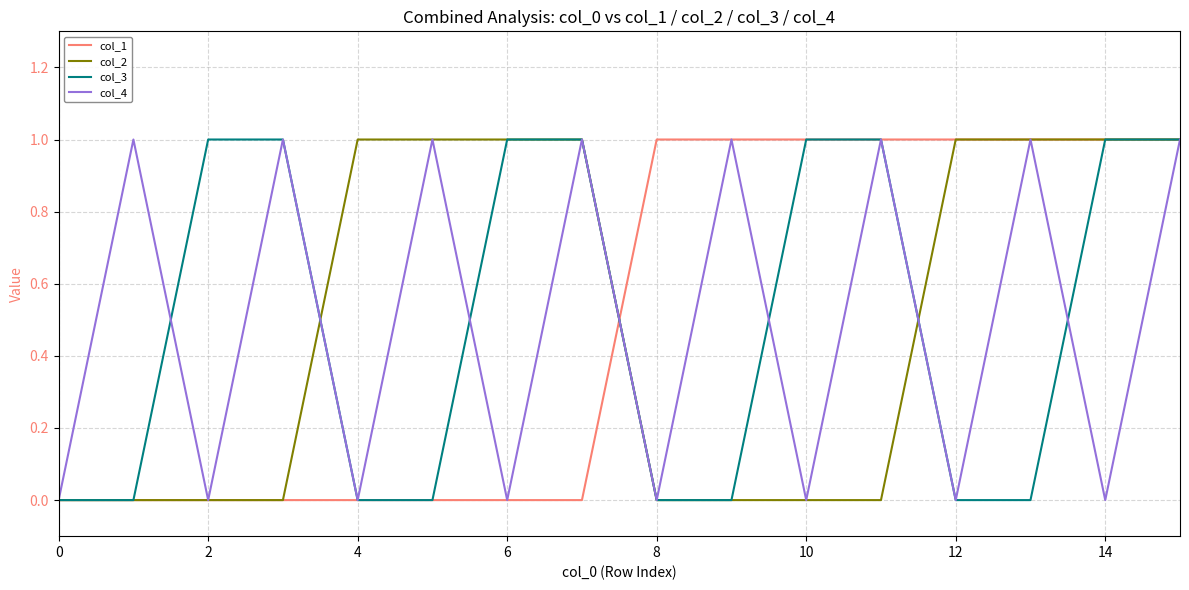

What is the greatest value displayed?

1